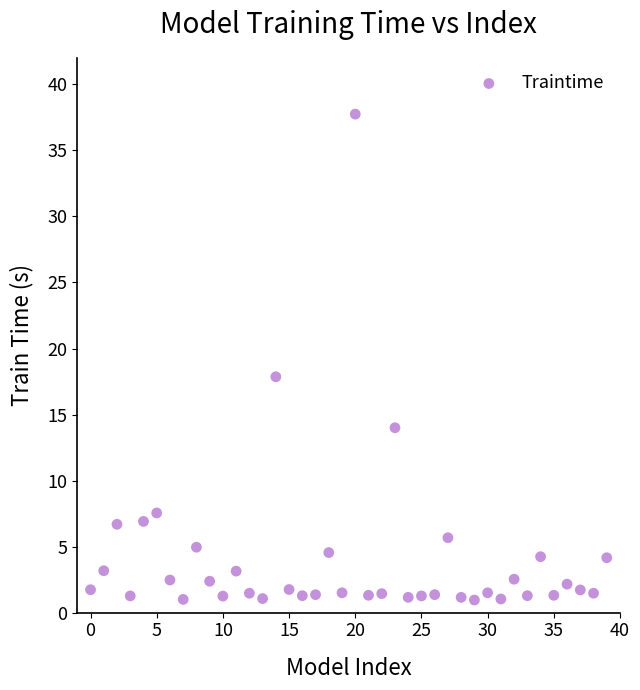

What is the range of Y values (max minus min)?

36.8